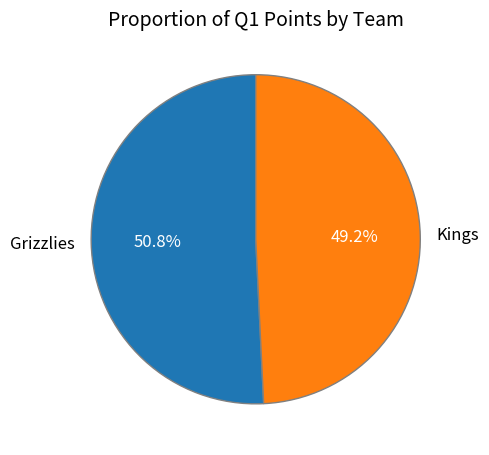

Which has a higher value, Kings or Grizzlies?

Grizzlies